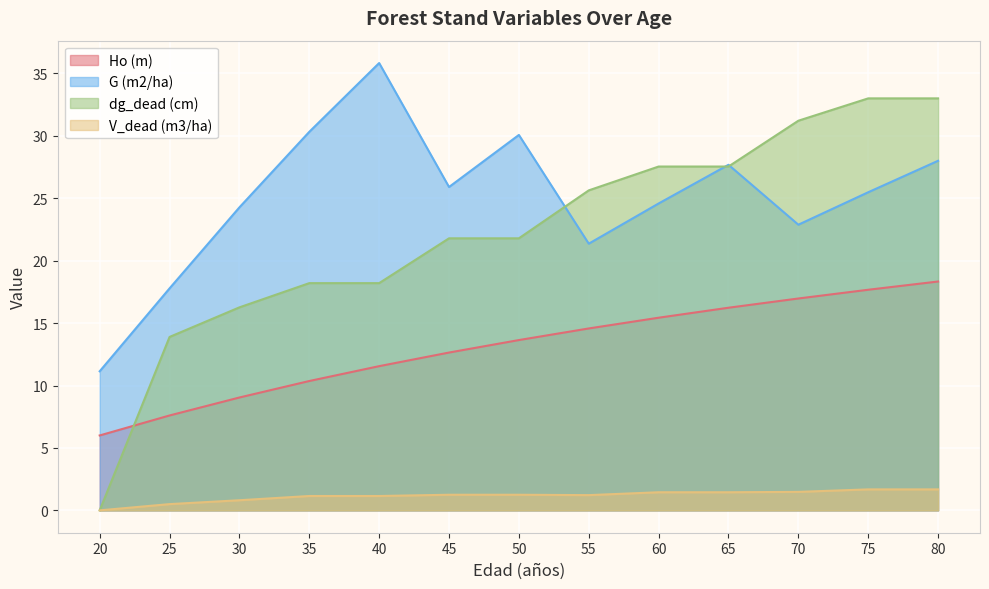

What is the sum of all dg_dead (cm) values?

288.1